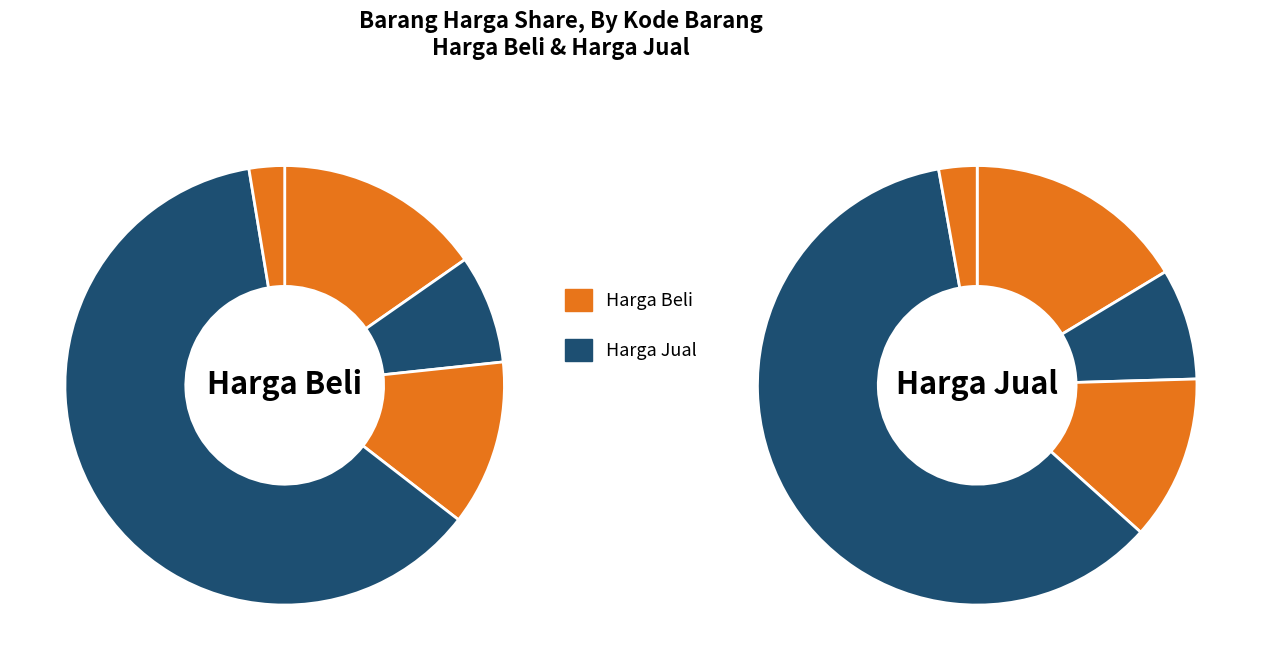

Is there a majority slice in this chart?

Yes